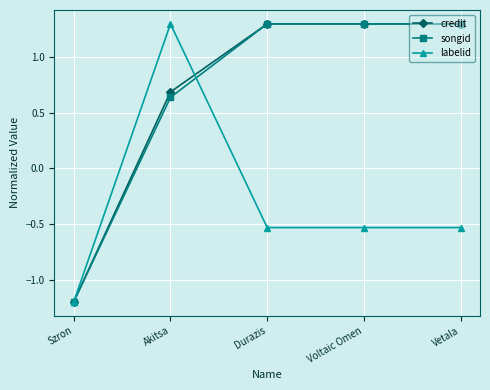

What position from the left is Akitsa?

2